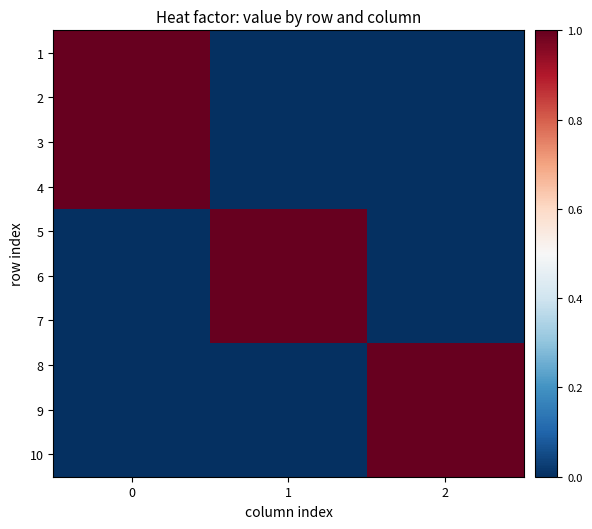

Reading right to left, extract all data points from this chart.

1: 2=0	1=0	0=1
2: 2=0	1=0	0=1
3: 2=0	1=0	0=1
4: 2=0	1=0	0=1
5: 2=0	1=1	0=0
6: 2=0	1=1	0=0
7: 2=0	1=1	0=0
8: 2=1	1=0	0=0
9: 2=1	1=0	0=0
10: 2=1	1=0	0=0